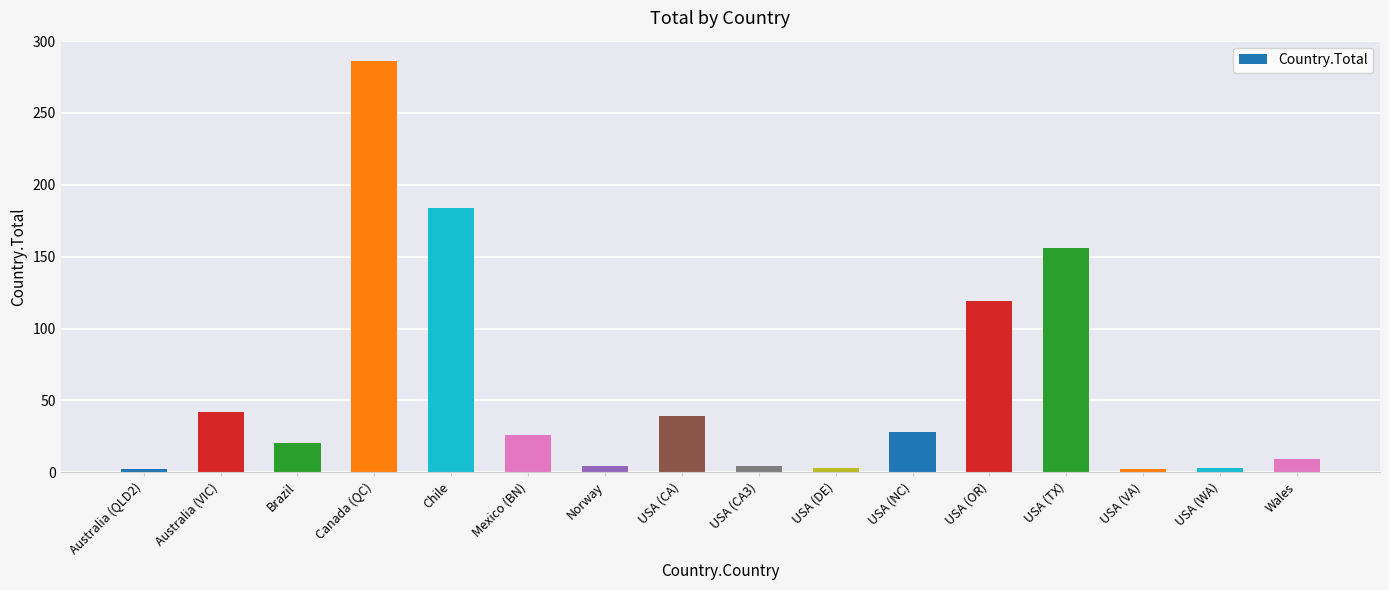

Read the value at Brazil.

20